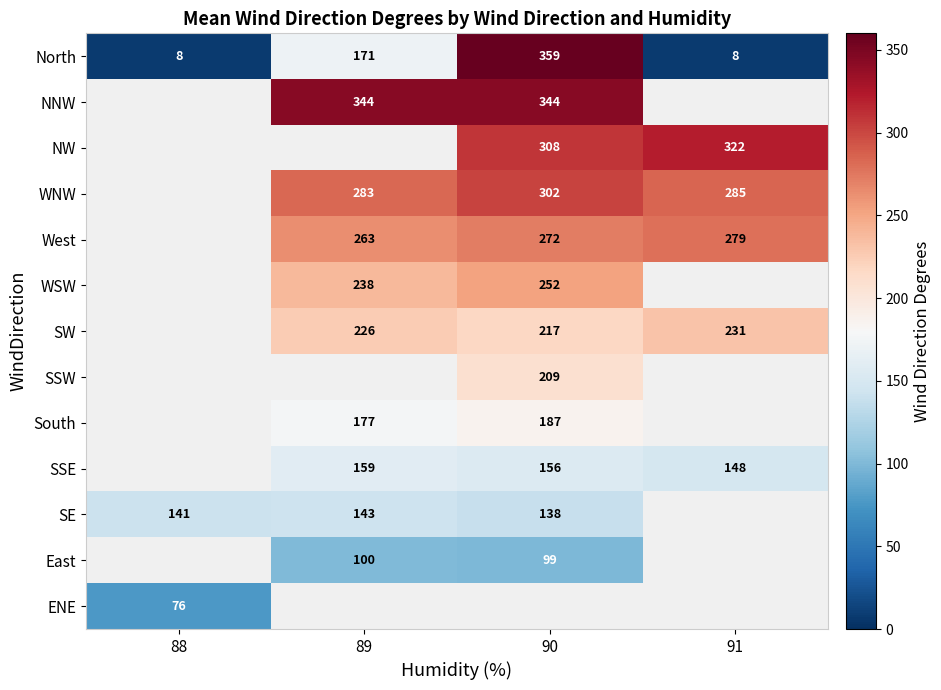

Which has a higher value, 88 or 90?

90